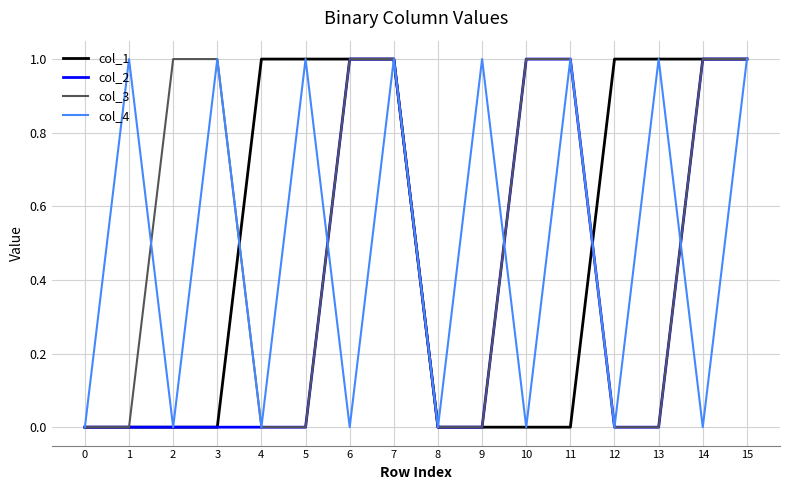

How many lines are shown in the chart?

4